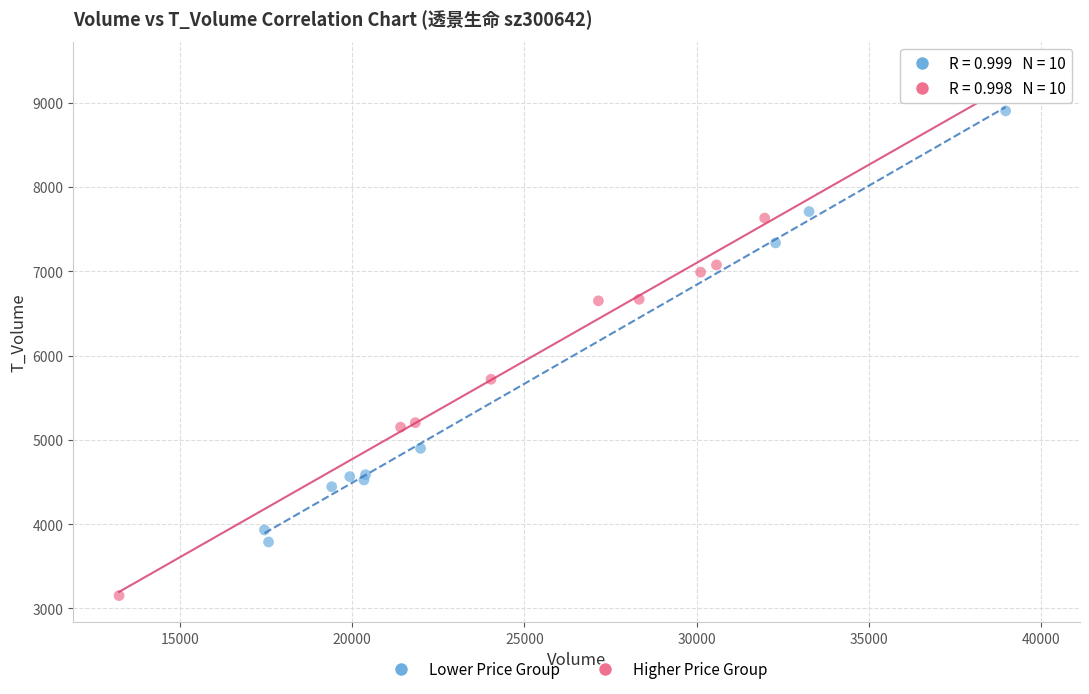

Which series reaches the minimum Y coordinate?

Higher Price Group